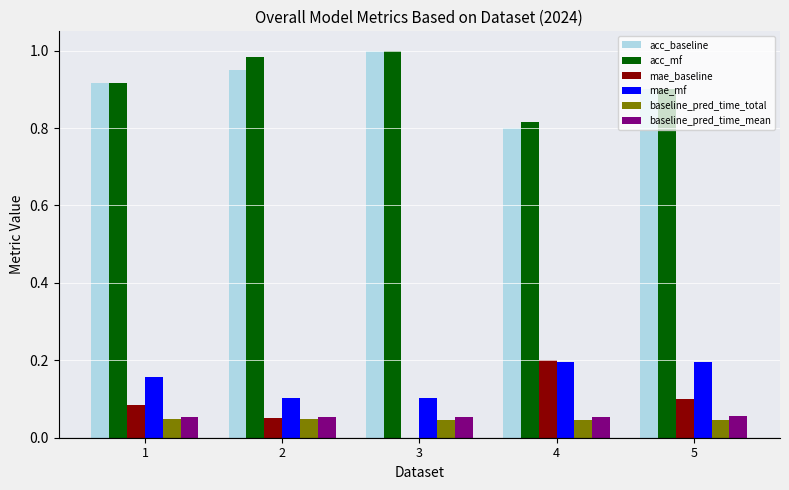

How many mae_baseline values are between 0 and 1?

5